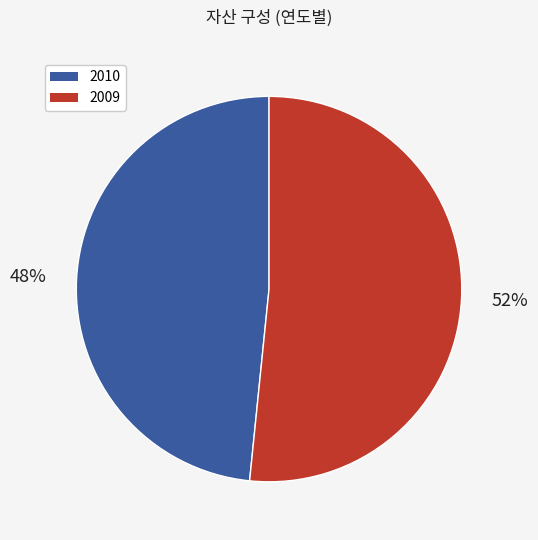

The 2009 slice represents 66% of the pie. True or false?

False